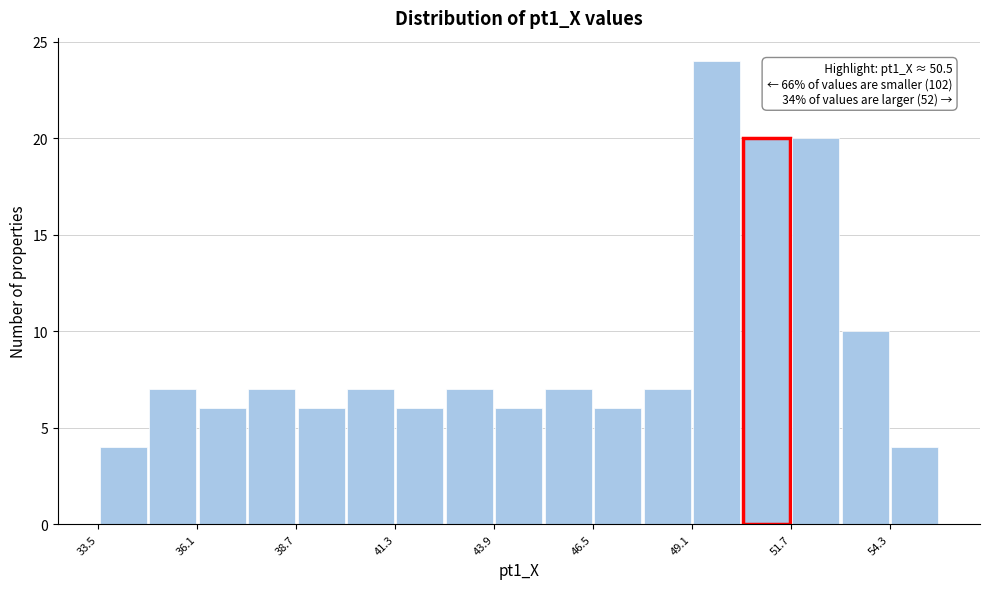

Around what value on the x-axis is the tallest bar? Give the approximate position of its centre, as read against the axis.

50.0